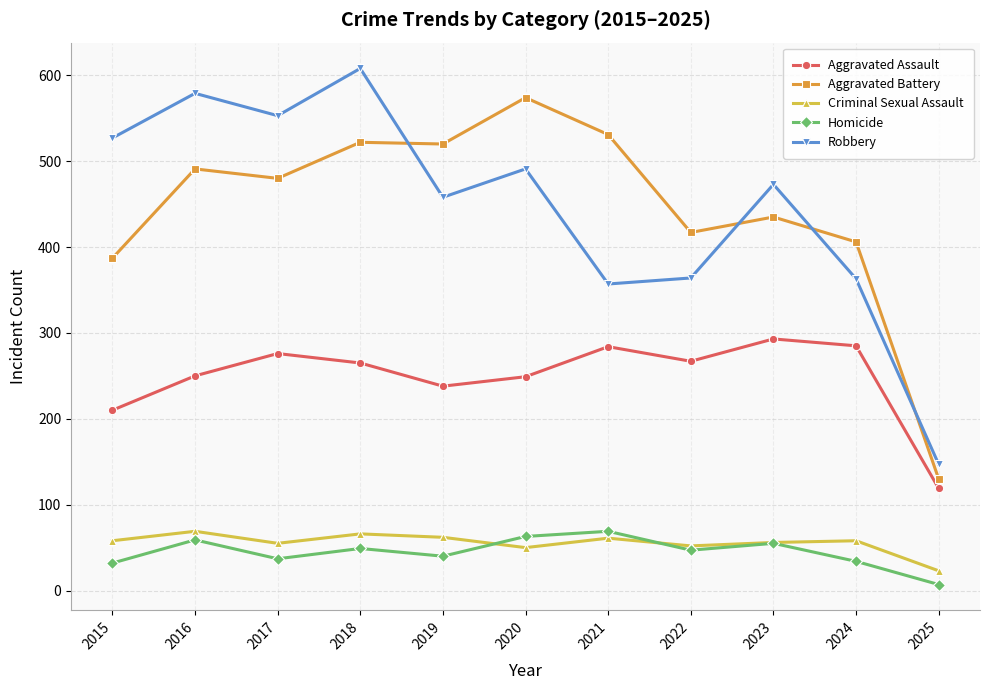

Which series changed the most between 2017 and 2024?

Robbery